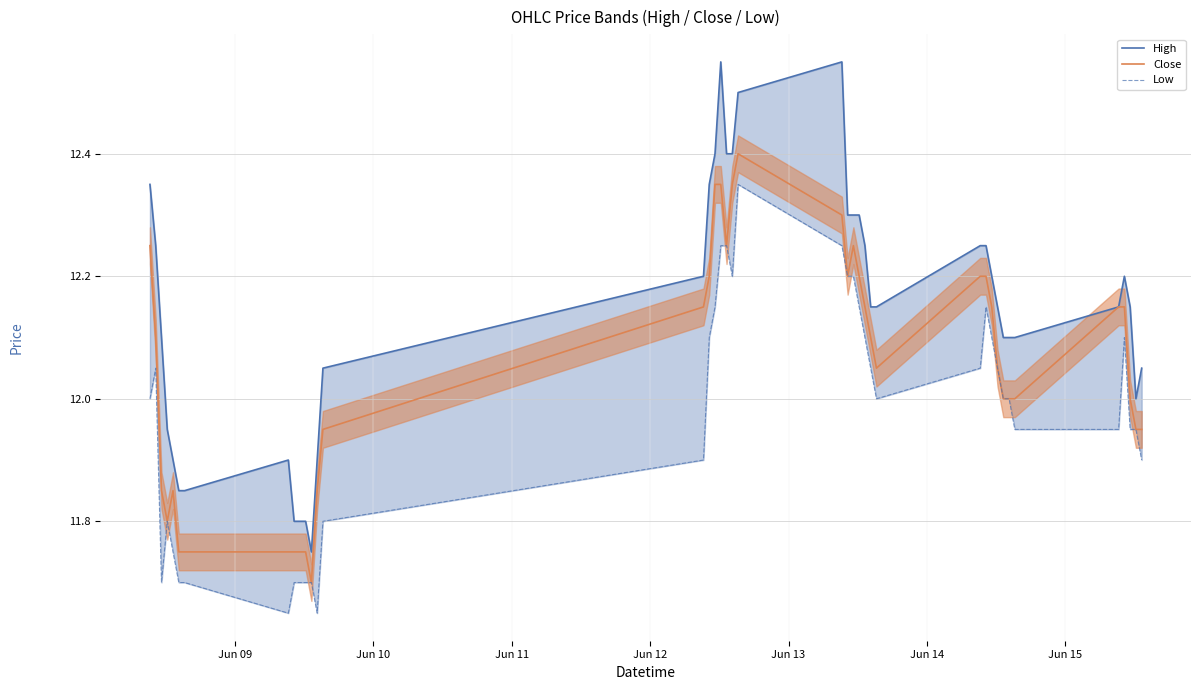

What is the minimum value for Close?

11.7